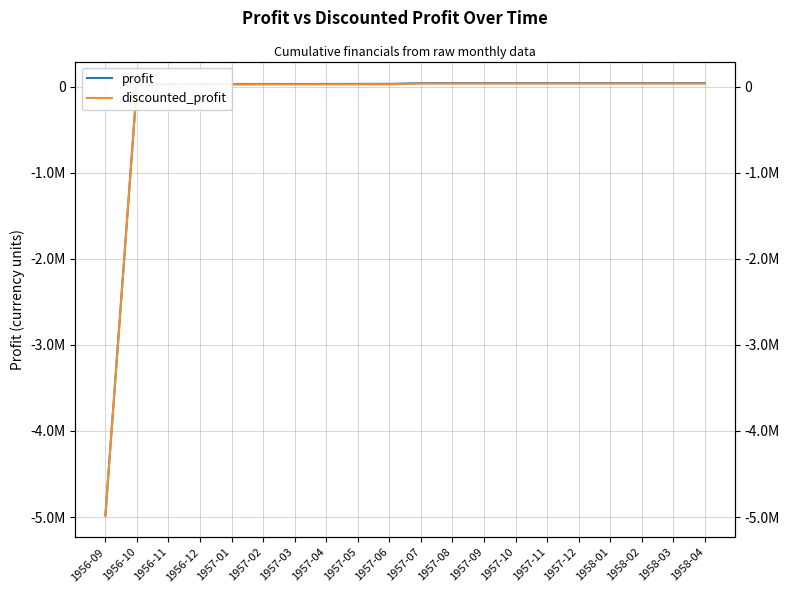

What is the difference between the discounted_profit values at 1958-03 and 1957-06?

8000.0